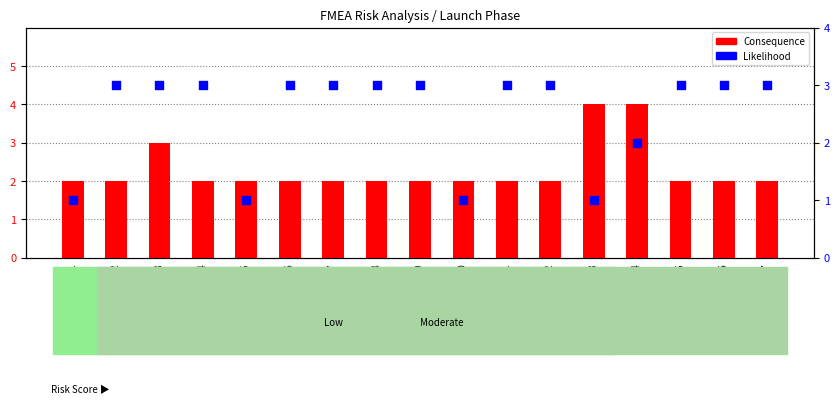

Which series has the largest total across all categories?

Likelihood